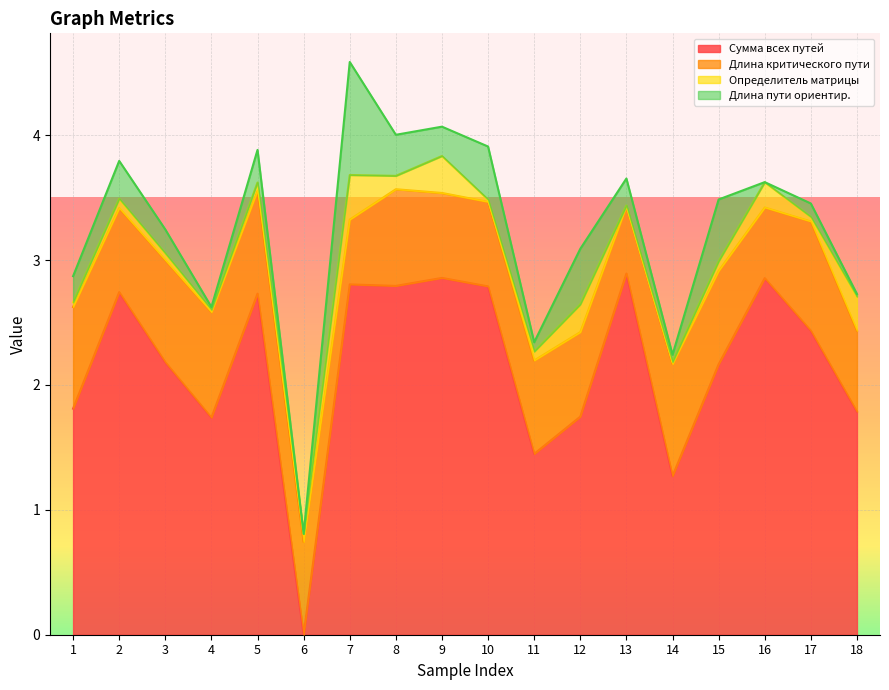

At which label is Сумма всех путей closest to 1?

14